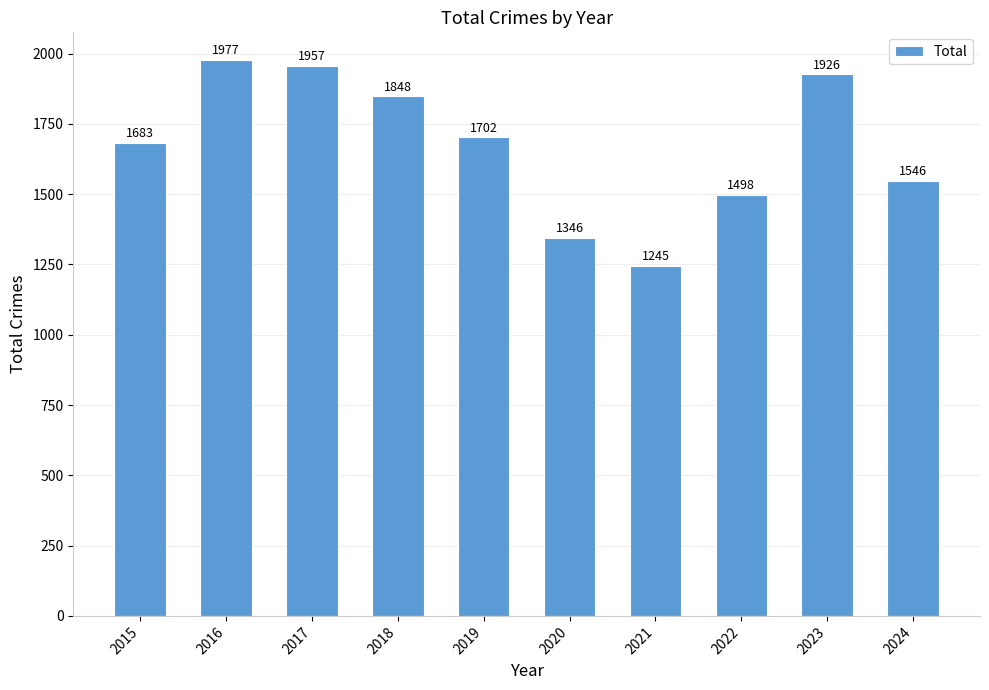

Where is the data nearest to the value 1611?

2024